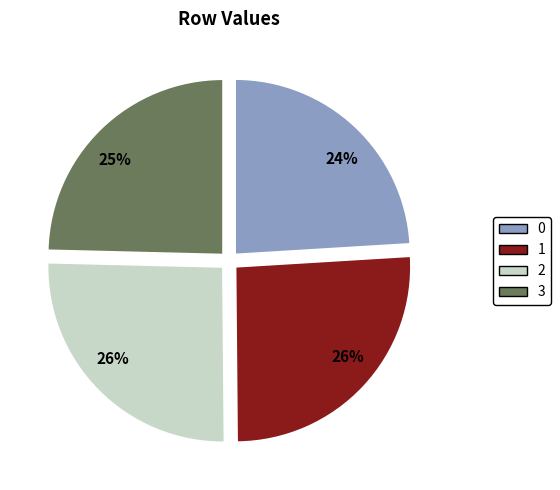

What is the ratio of the value at 2 to the value at 3?

1.0